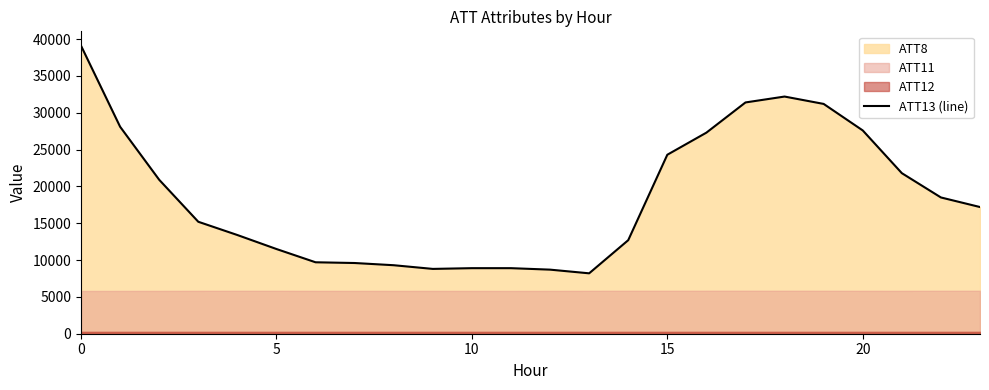

What is the label of the 18th point from the right?

6